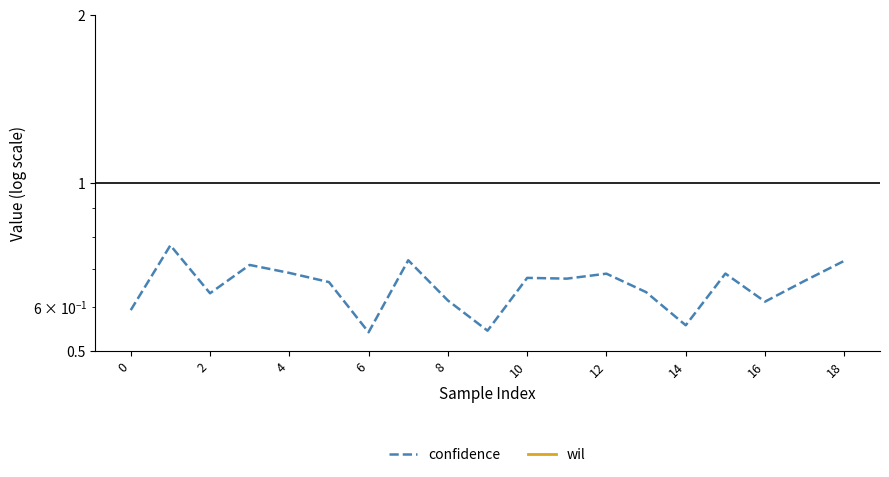

True or false: confidence and wil cross at least once.

False